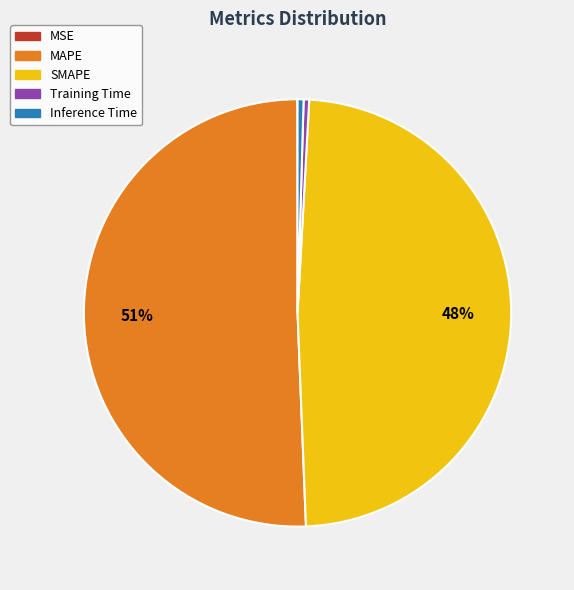

Does MAPE account for over 50% of the chart?

Yes